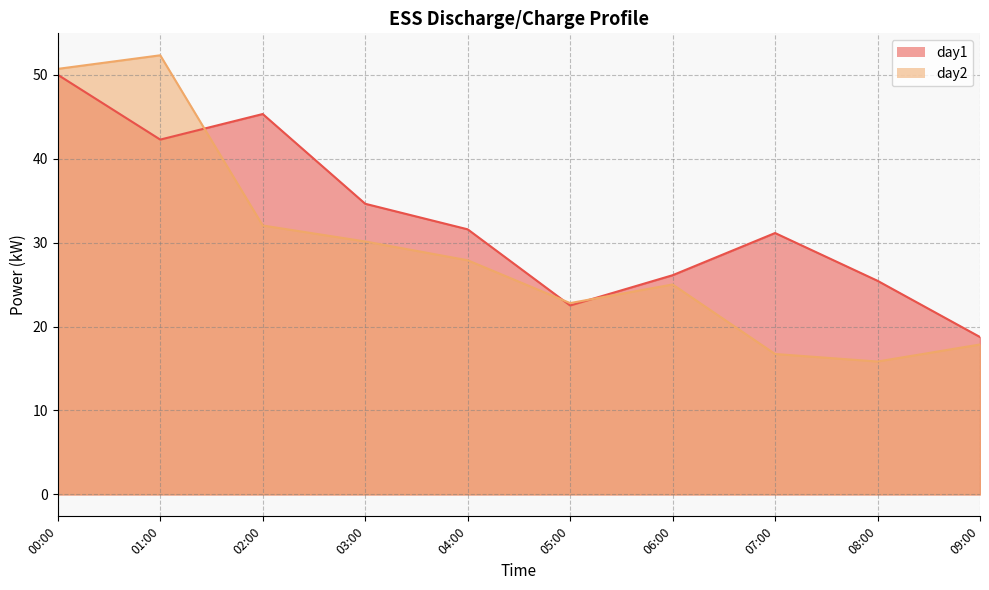

Reading left to right, transcribe all the data shown in this chart.

day1: 00:00=50.0	00:15=48.1	00:30=46.1	00:45=44.2	01:00=42.3	01:15=43.0	01:30=43.8	01:45=44.6	02:00=45.3	02:15=42.7	02:30=40.0	02:45=37.3	03:00=34.6	03:15=33.9	03:30=33.1	03:45=32.3	04:00=31.6	04:15=29.3	04:30=27.0	04:45=24.8	05:00=22.5	05:15=23.4	05:30=24.3	05:45=25.2	06:00=26.1	06:15=27.4	06:30=28.6	06:45=29.9	07:00=31.1	07:15=29.7	07:30=28.3	07:45=26.9	08:00=25.5	08:15=23.8	08:30=22.1	08:45=20.4	09:00=18.8
day2: 00:00=50.7	00:15=51.1	00:30=51.5	00:45=51.9	01:00=52.3	01:15=47.3	01:30=42.2	01:45=37.1	02:00=32.0	02:15=31.6	02:30=31.1	02:45=30.6	03:00=30.1	03:15=29.6	03:30=29.0	03:45=28.5	04:00=27.9	04:15=26.6	04:30=25.3	04:45=24.1	05:00=22.8	05:15=23.4	05:30=23.9	05:45=24.5	06:00=25.0	06:15=22.9	06:30=20.9	06:45=18.8	07:00=16.7	07:15=16.5	07:30=16.3	07:45=16.1	08:00=15.8	08:15=16.3	08:30=16.8	08:45=17.4	09:00=17.9